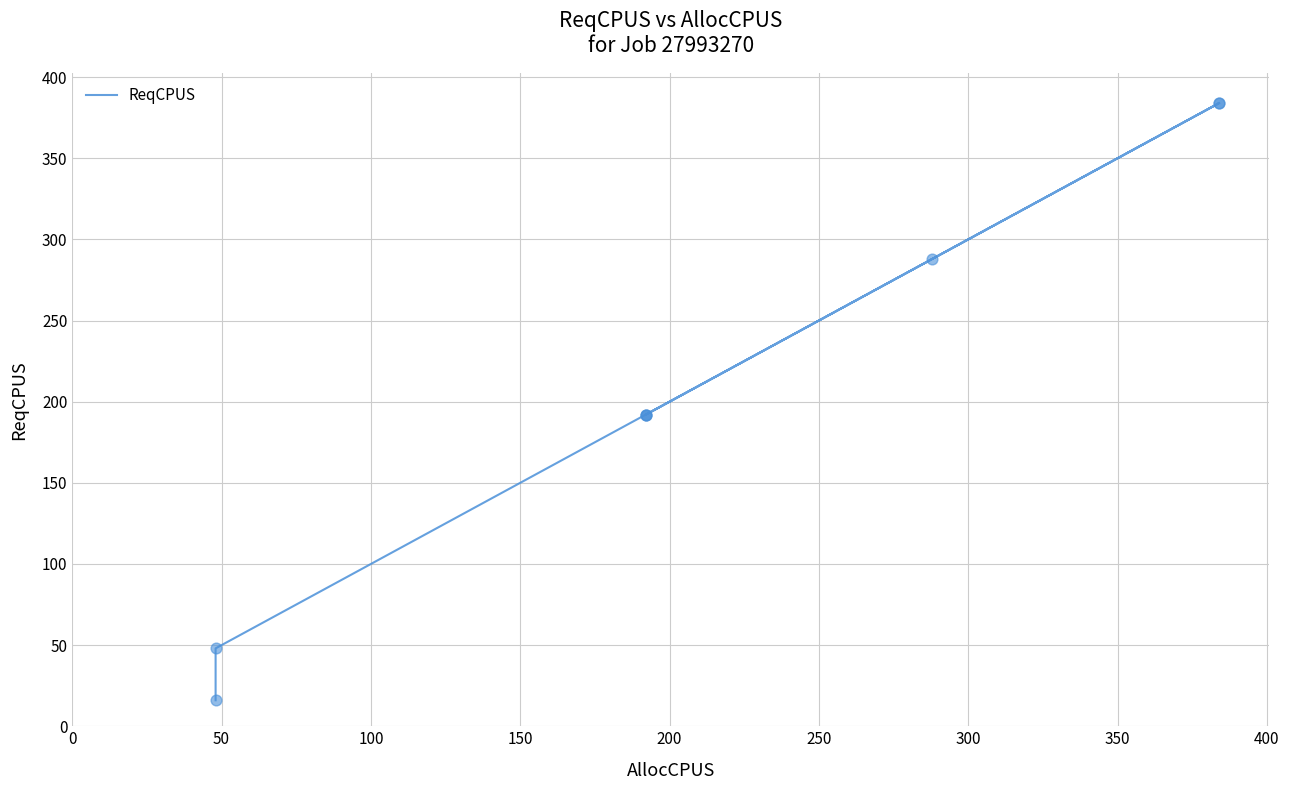

What is the change in value from 150 to 350?

+192